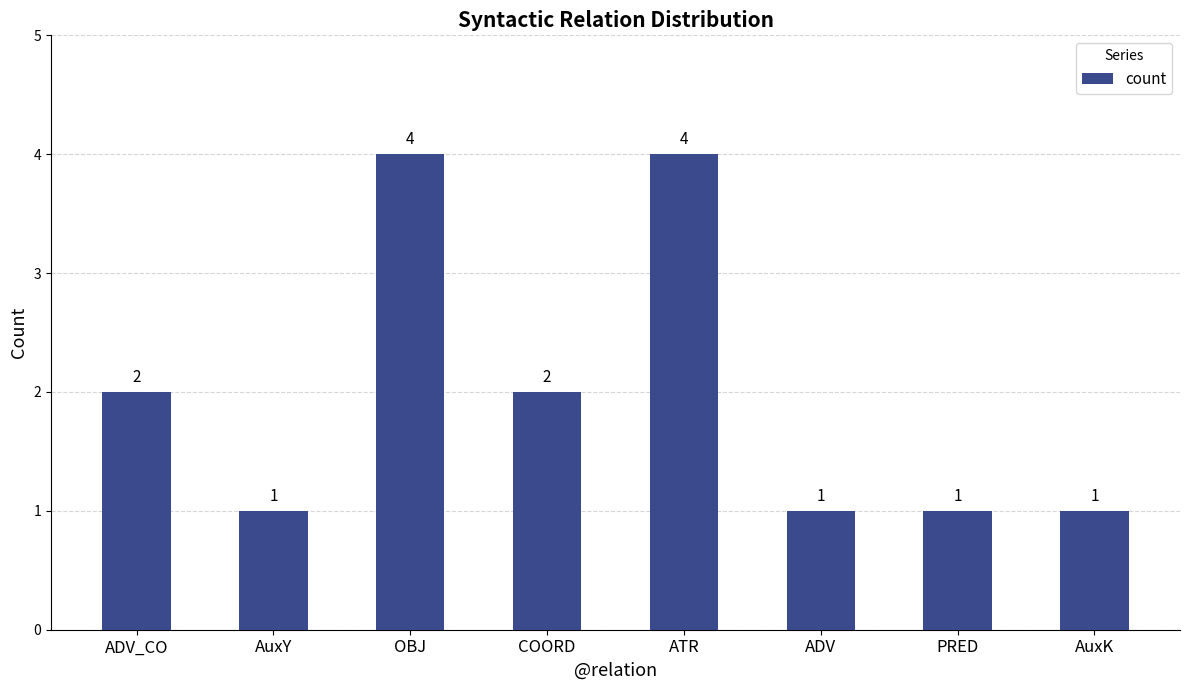

Count the values in the range 1 to 4.

8